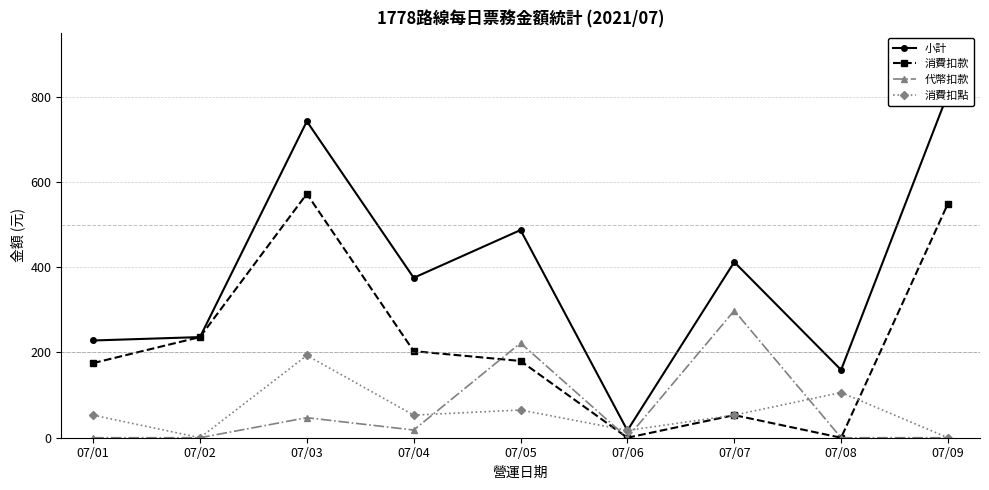

True or false: 消費扣款 and 小計 intersect in this chart.

False